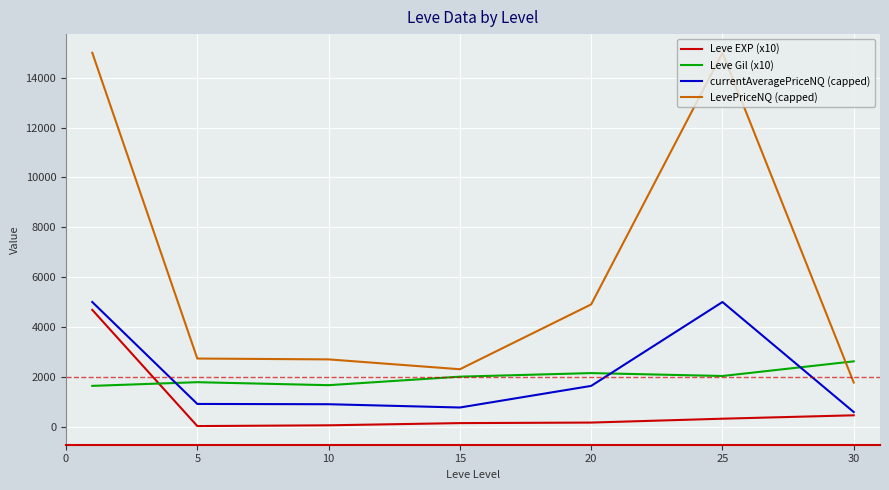

Which series has the widest spread of values?

LevePriceNQ (capped)